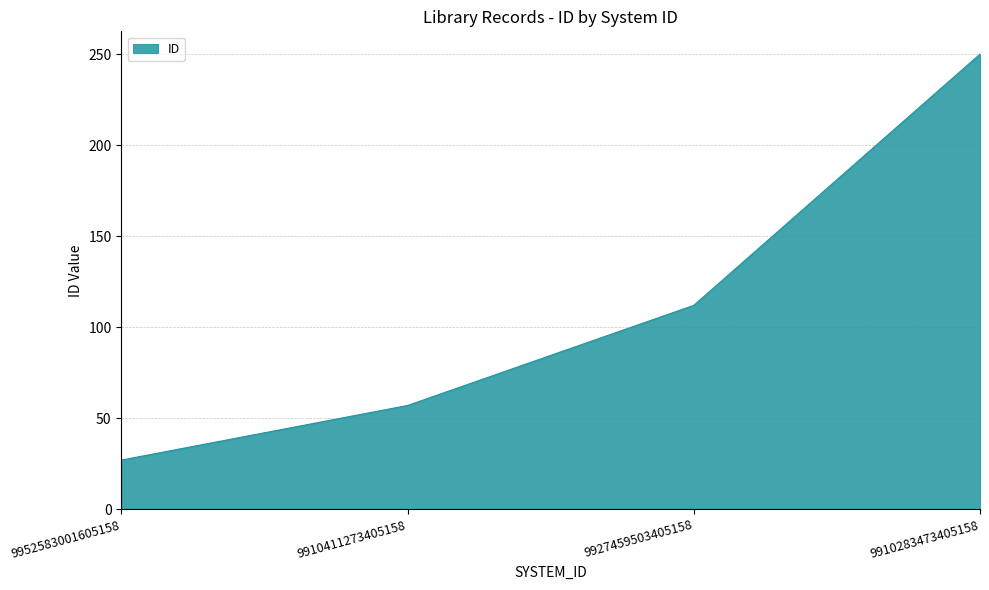

Rank the categories by value from lowest to highest.

9952583001605158, 9910411273405158, 9927459503405158, 9910283473405158